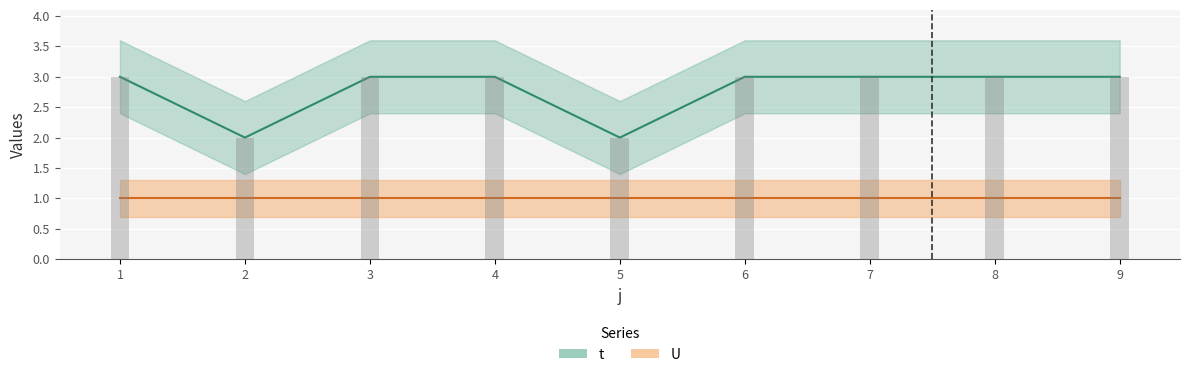

What is the value of the 7th bar from the left?

3